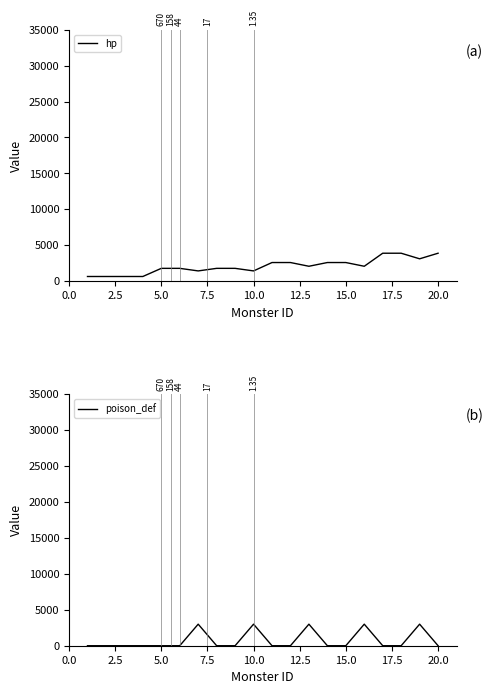

Which series has the largest range (max minus min)?

hp